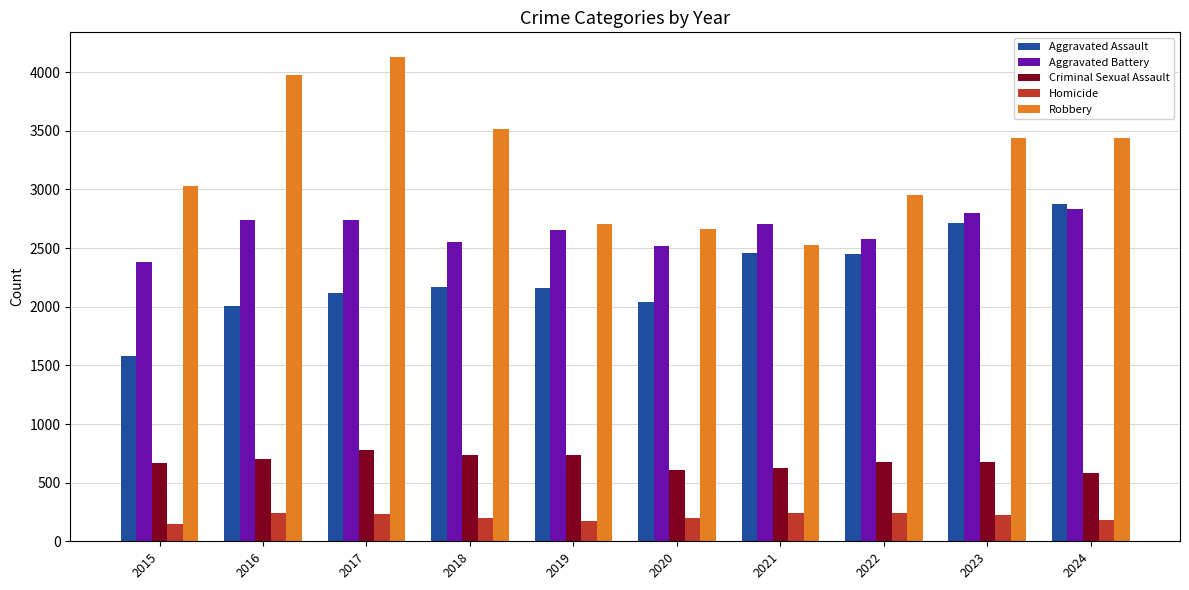

At which label does Aggravated Battery reach its peak?

2024